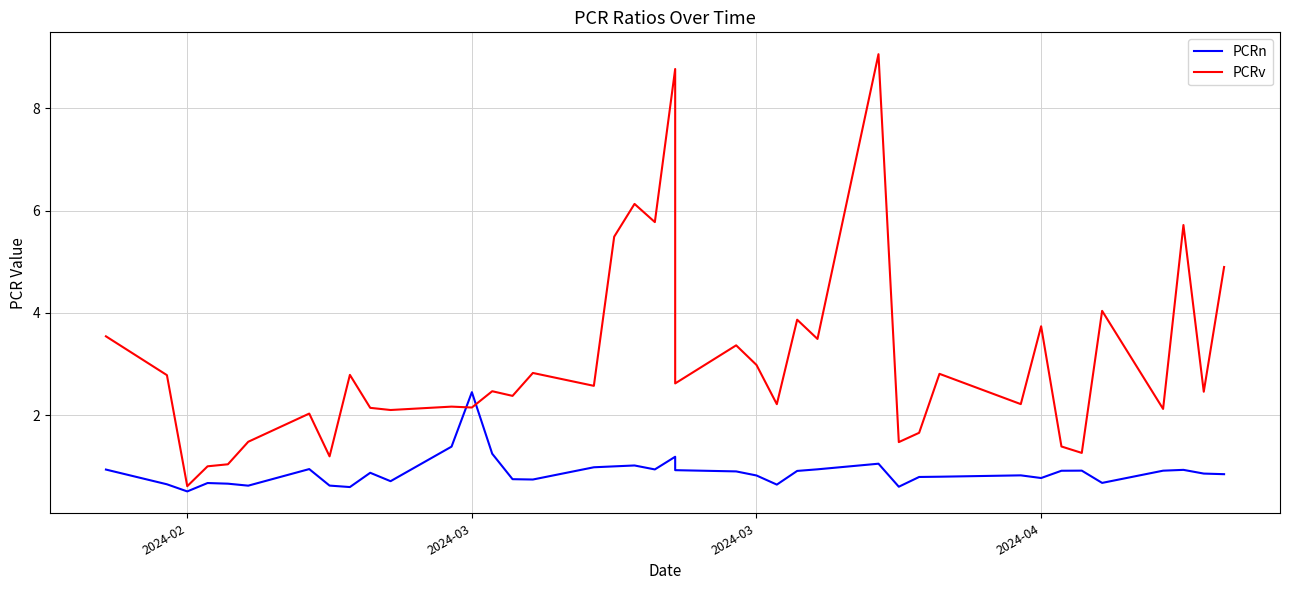

At how many categories does at least one series exceed 7?

2